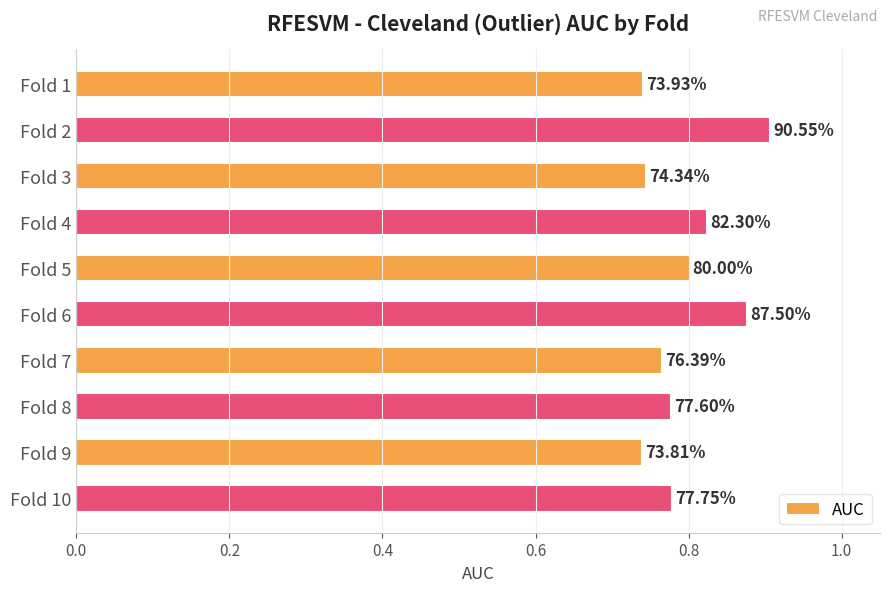

How many bars are there in total?

10